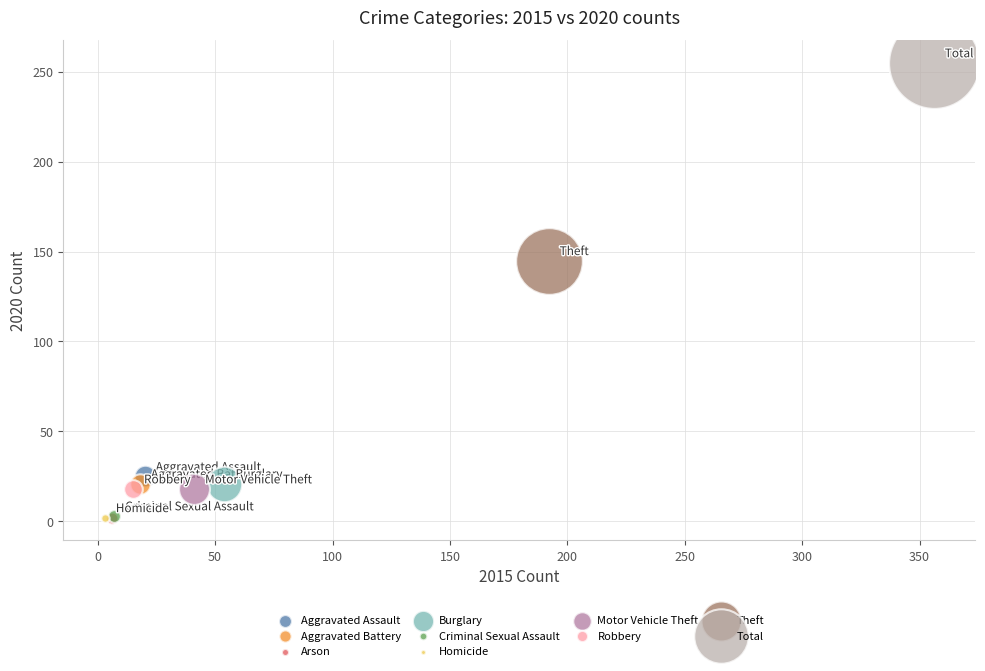

What are all the series names shown in the legend?

Aggravated Assault, Aggravated Battery, Arson, Burglary, Criminal Sexual Assault, Homicide, Motor Vehicle Theft, Robbery, Theft, Total